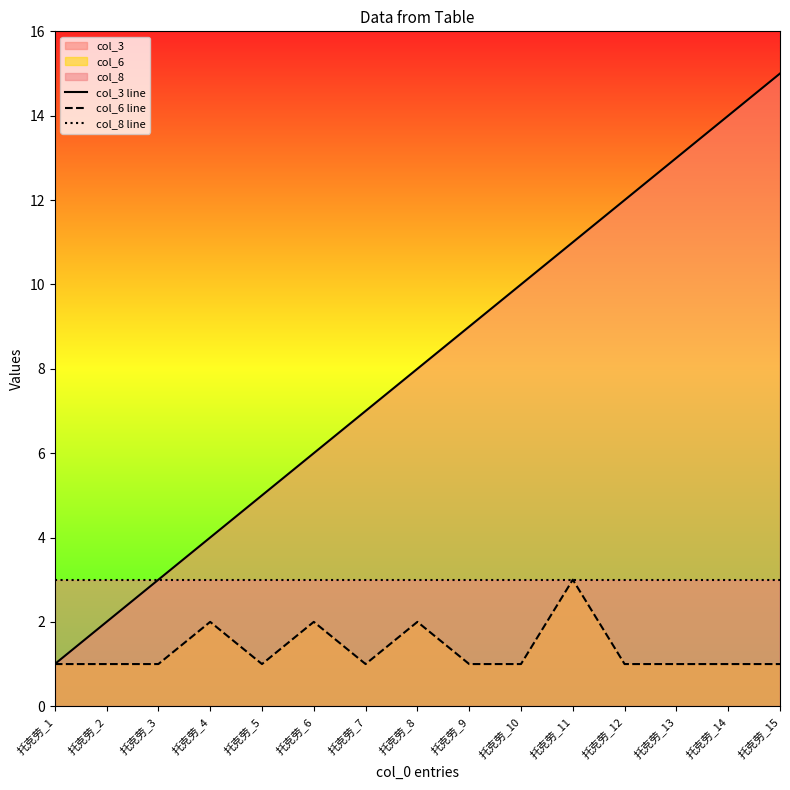

What is the maximum value shown in the chart?

15